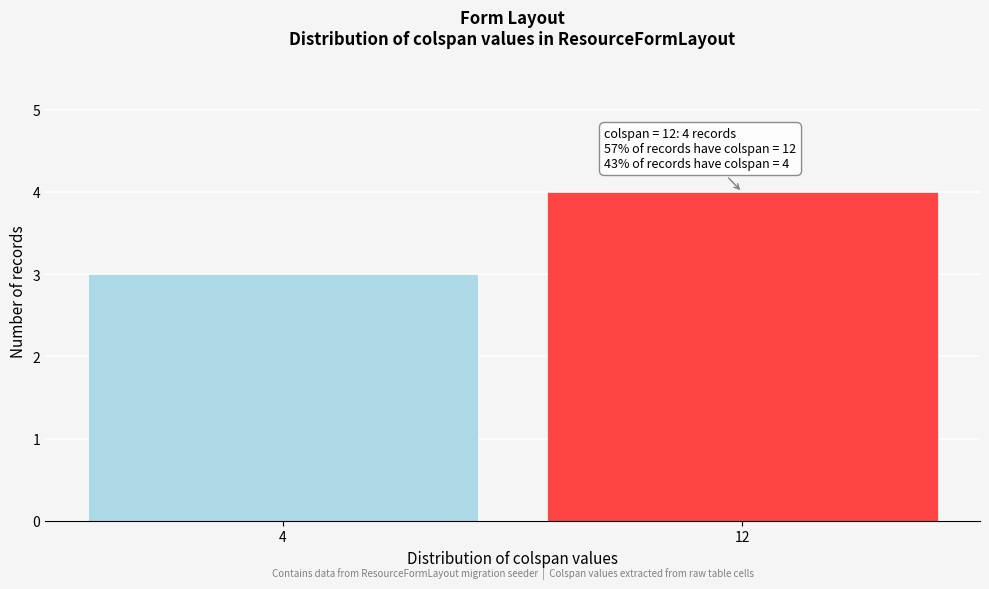

Reading left to right, what are all the values shown in this chart?

4=3	12=4